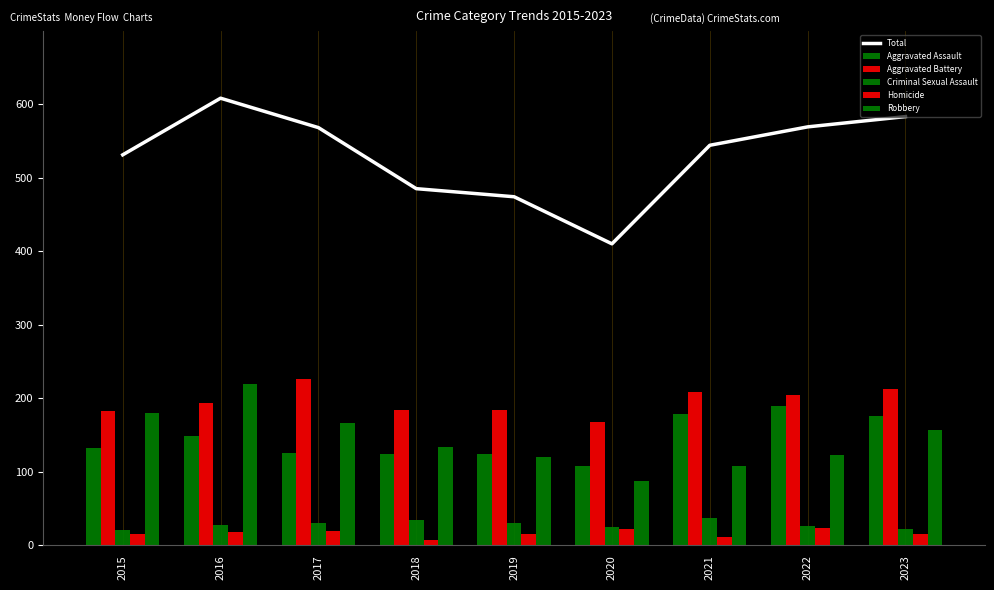

What is the average value of the Criminal Sexual Assault series?

28